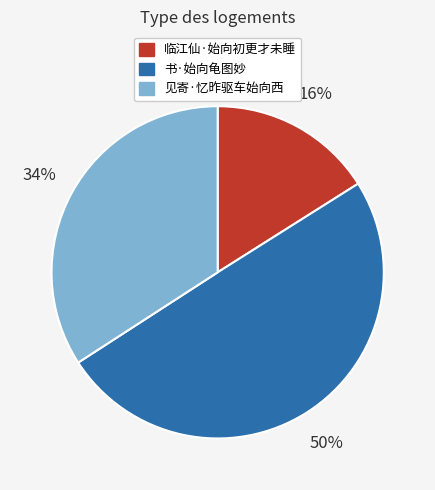

Does 临江仙·始向初更才未睡 represent more than half of the total?

No